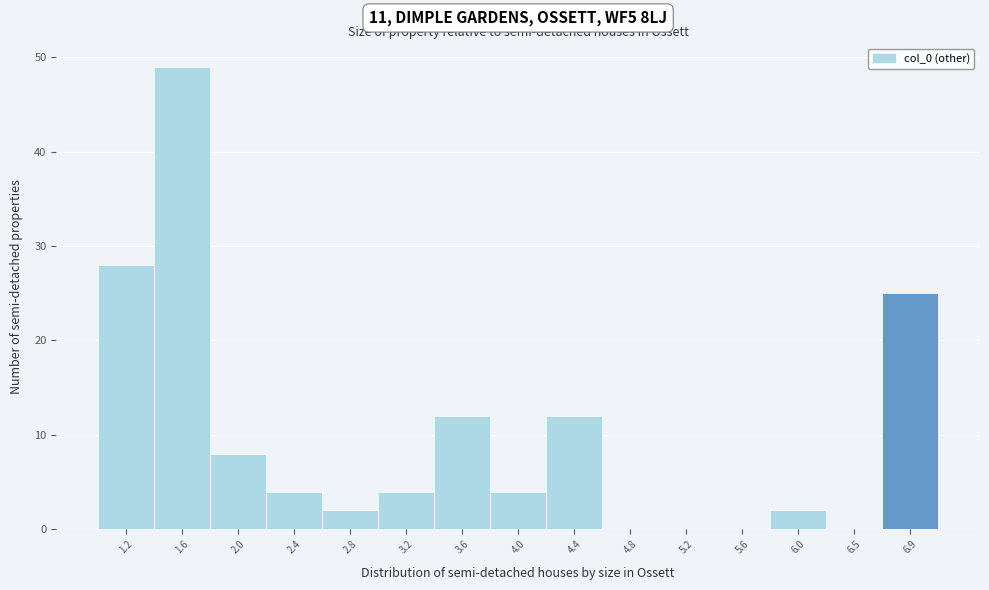

Reading left to right, transcribe all the data shown in this chart.

1.2=28	1.6=49	2.0=8	2.4=4	2.8=2	3.2=4	3.6=12	4.0=4	4.4=12	4.8=0	5.2=0	5.6=0	6.0=2	6.5=0	6.9=25